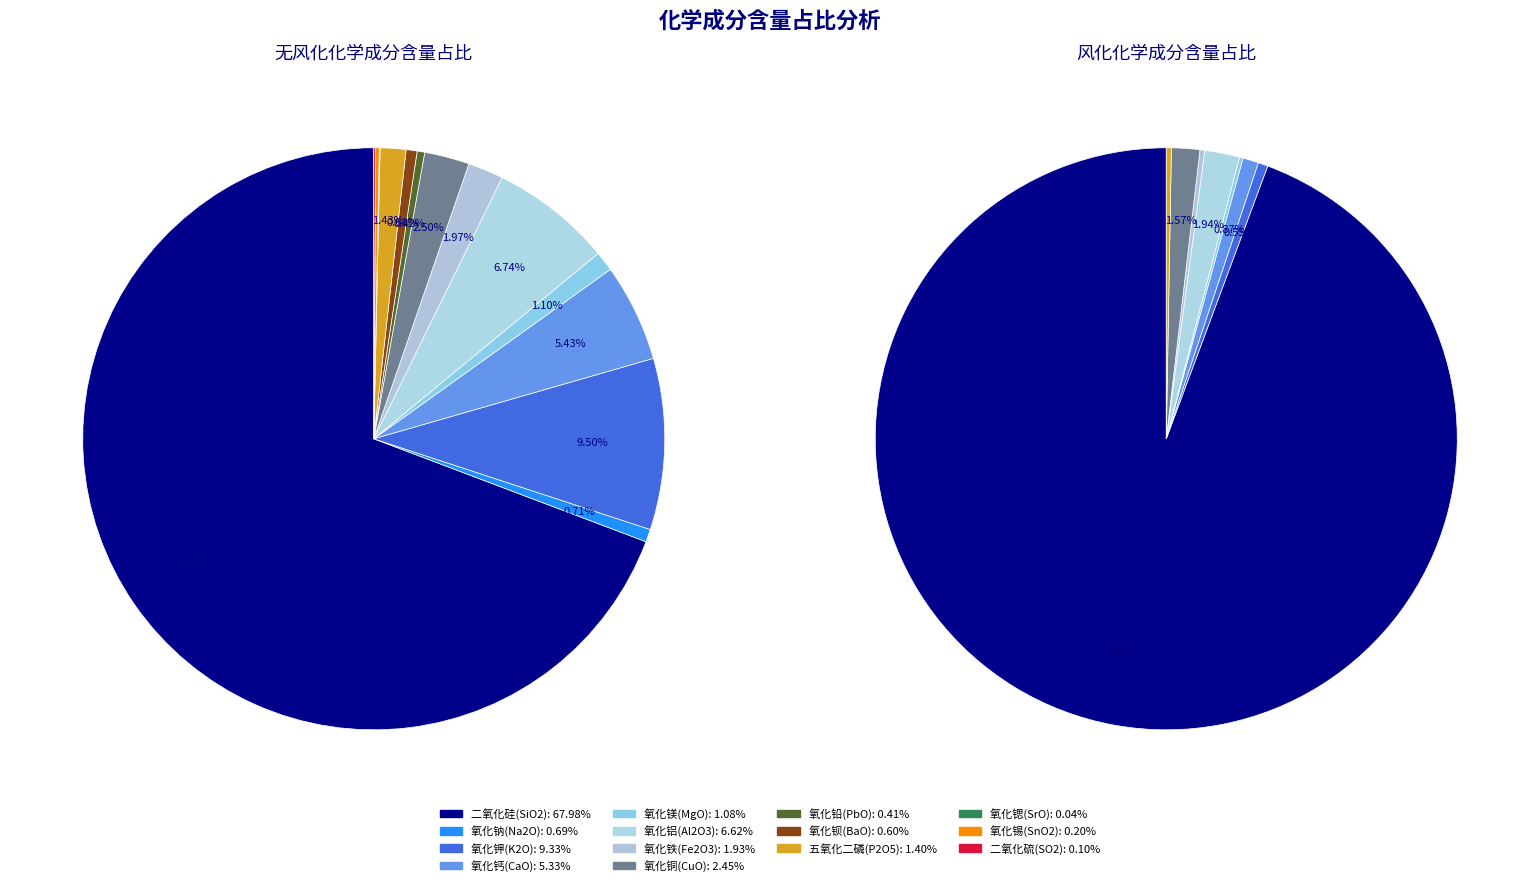

What percentage is the 氧化铁(Fe2O3) slice, to the nearest percent?

2%